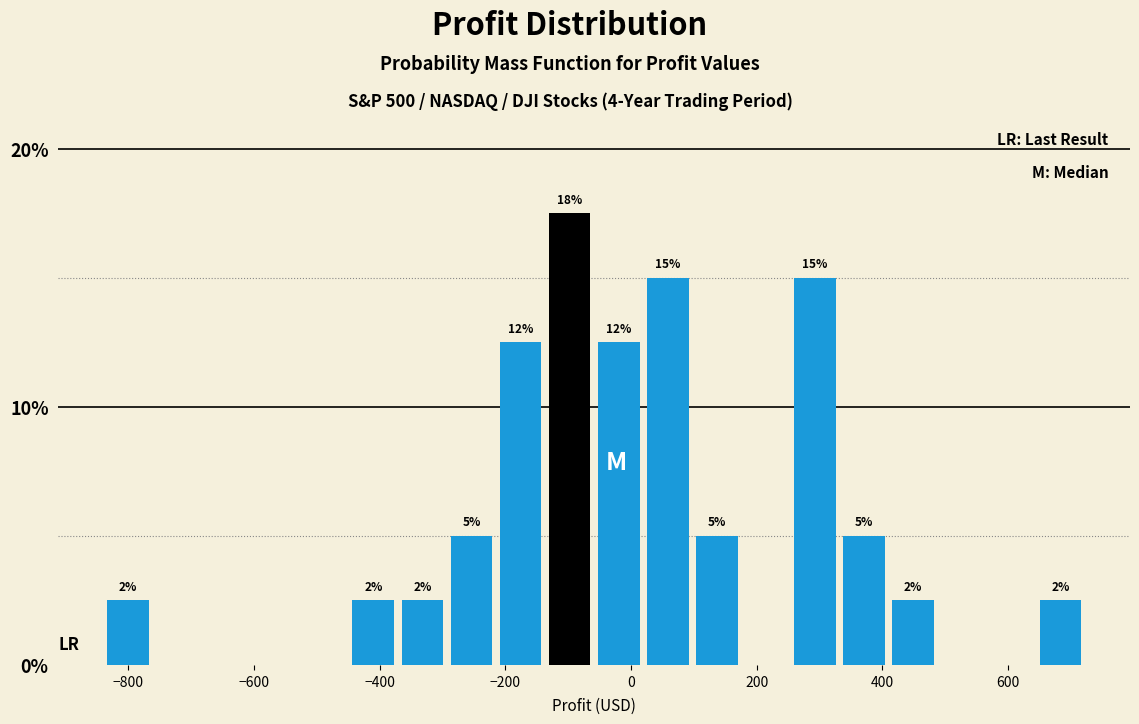

Read against the x-axis, roughly where is the centre of the tallest bar?

-100